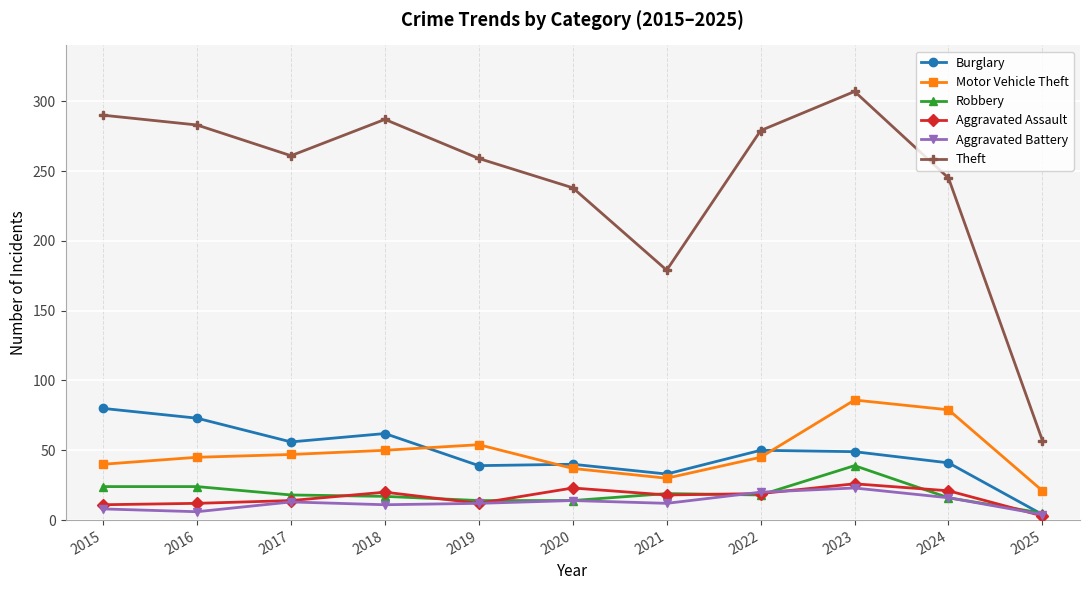

True or false: Robbery has a value of 70 at 2023.

False